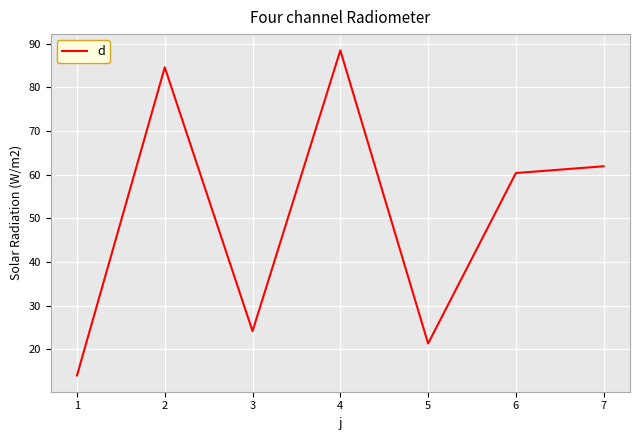

List the labels in order of value, largest first.

4, 2, 7, 6, 3, 5, 1